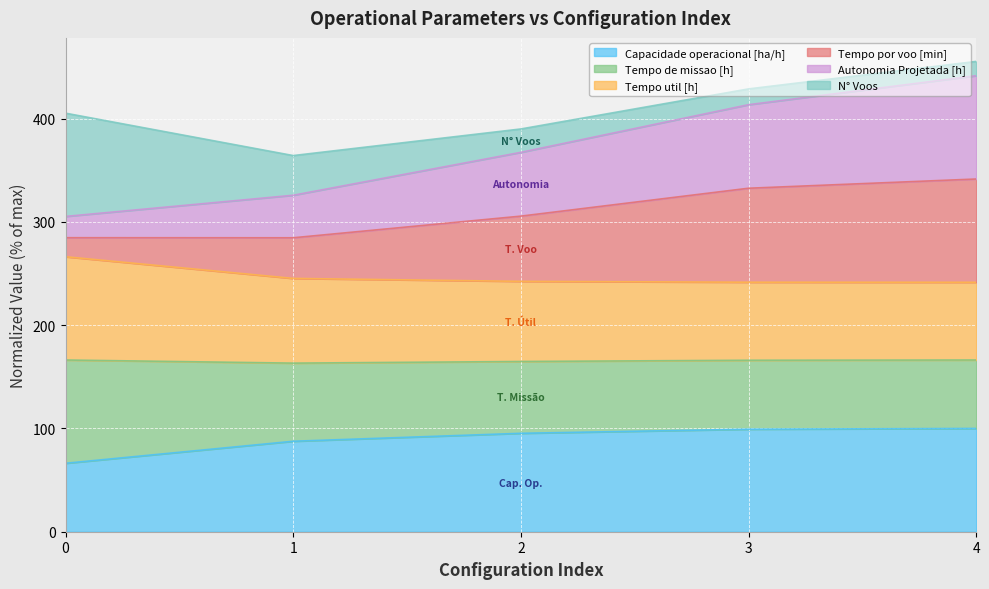

What is the lowest value of the Capacidade operacional [ha/h] series?

66.3